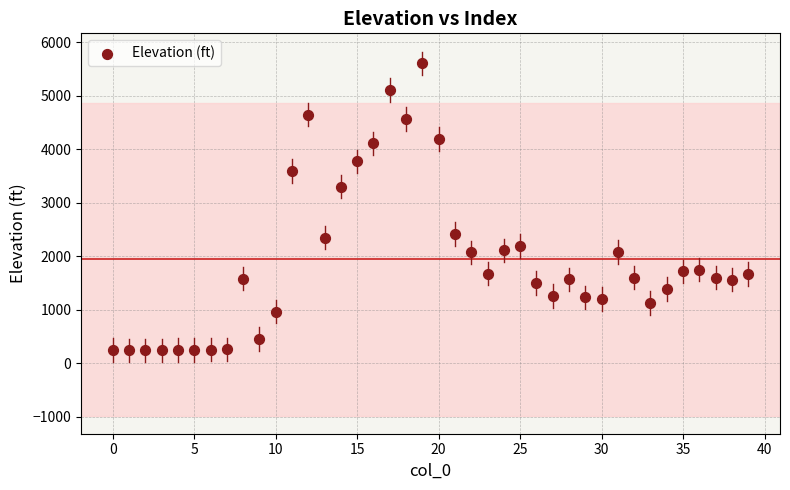

What Y value in the scatter plot is closest to 2925?

3303.3